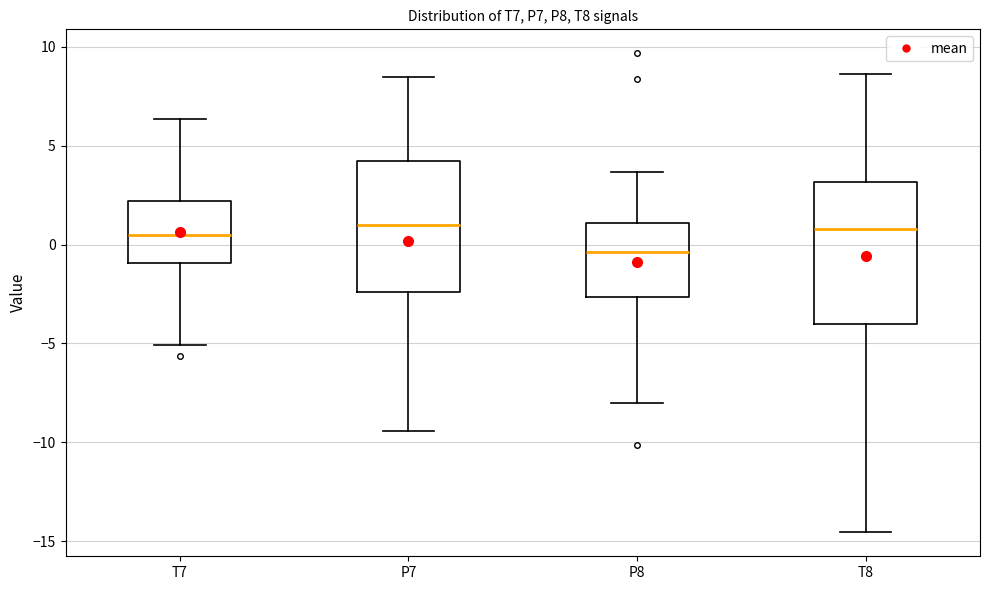

Reading left to right, read every box against the y-axis: the position of its median line, the range the box covers, and the ends of its whiskers. The values are not printed on the chart, so give them approximately, as read against the axis.

T7: median 0.5, box -1.0 to 2.0, whiskers -5.0 to 6.5
P7: median 1.0, box -2.5 to 4.0, whiskers -9.5 to 8.5
P8: median -0.5, box -2.5 to 1.0, whiskers -8.0 to 3.5
T8: median 1.0, box -4.0 to 3.0, whiskers -14.5 to 8.5